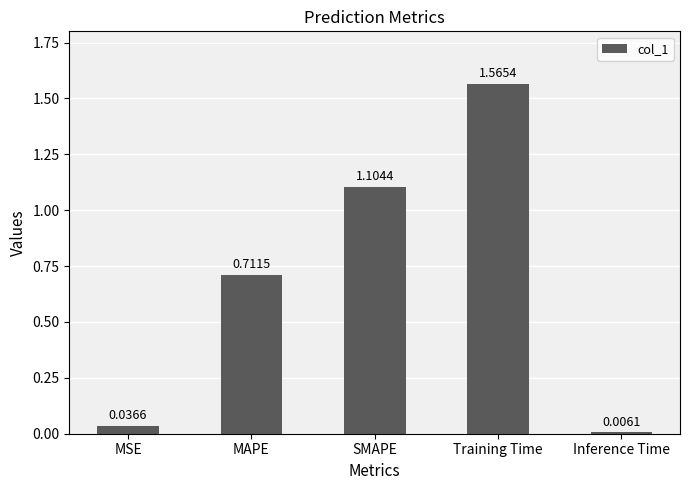

Rank the categories by value from lowest to highest.

Inference Time, MSE, MAPE, SMAPE, Training Time